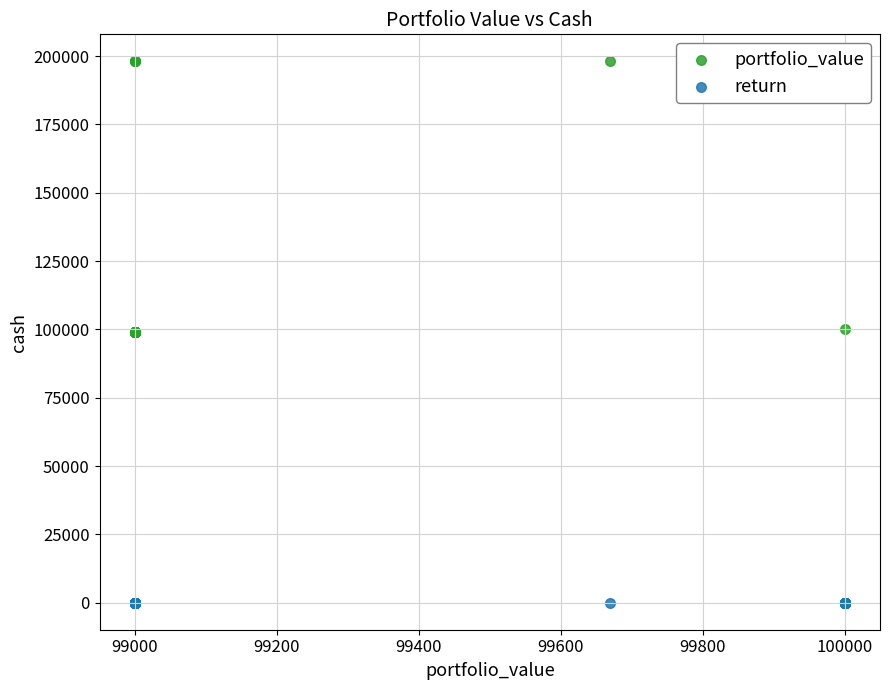

What are all the series names shown in the legend?

portfolio_value, return